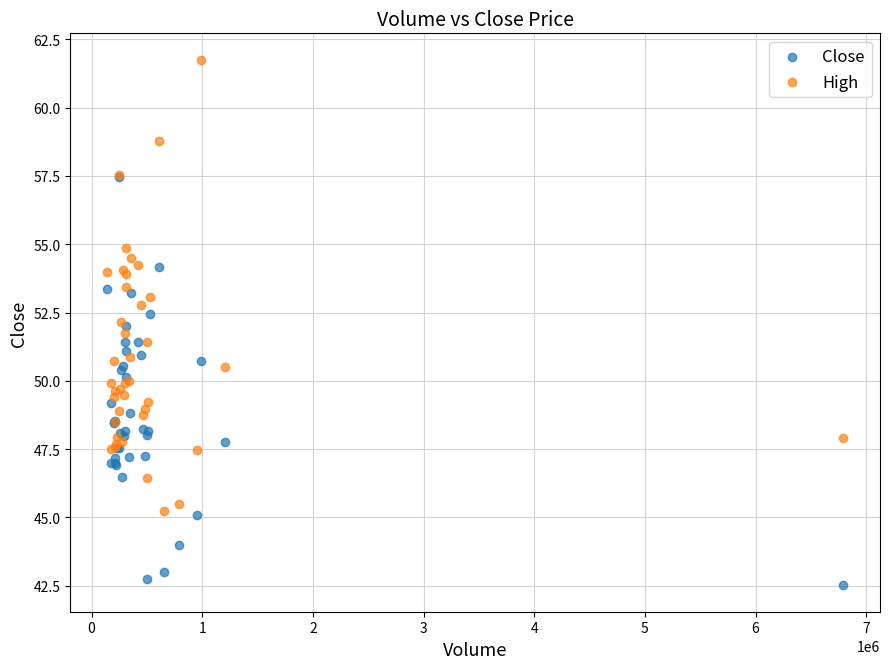

Which series reaches the minimum Y coordinate?

Close